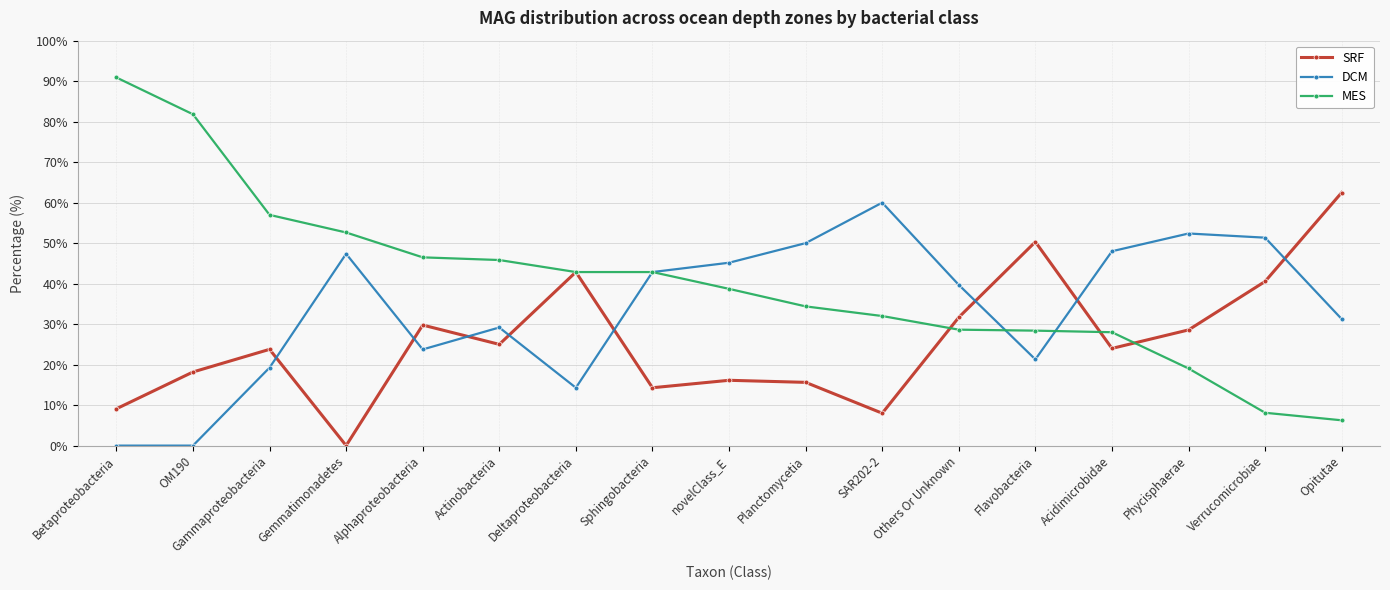

What is the total value across all series at Gammaproteobacteria?

100.0